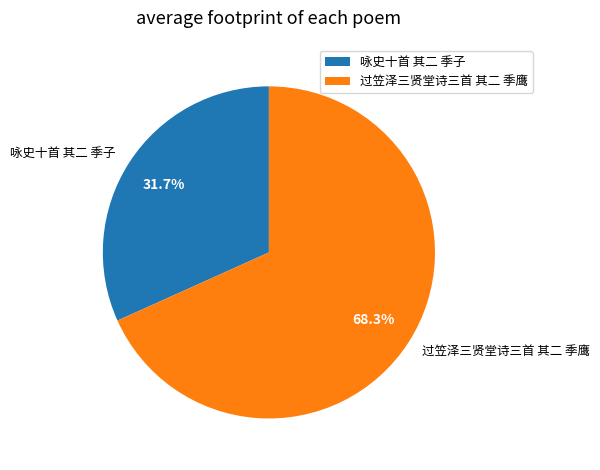

True or false: 过笠泽三贤堂诗三首 其二 季鹰 accounts for 78% of the total.

False